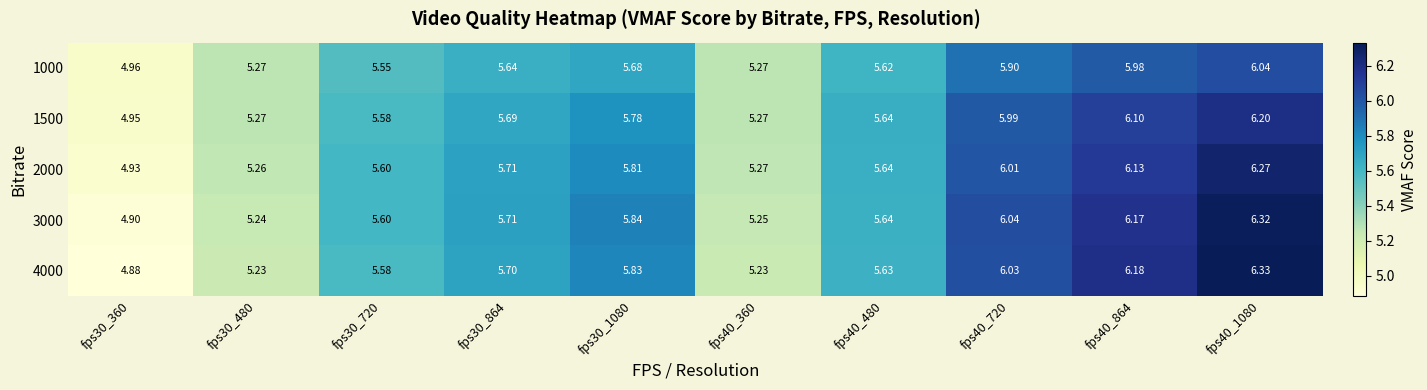

How many series are shown in this chart?

5